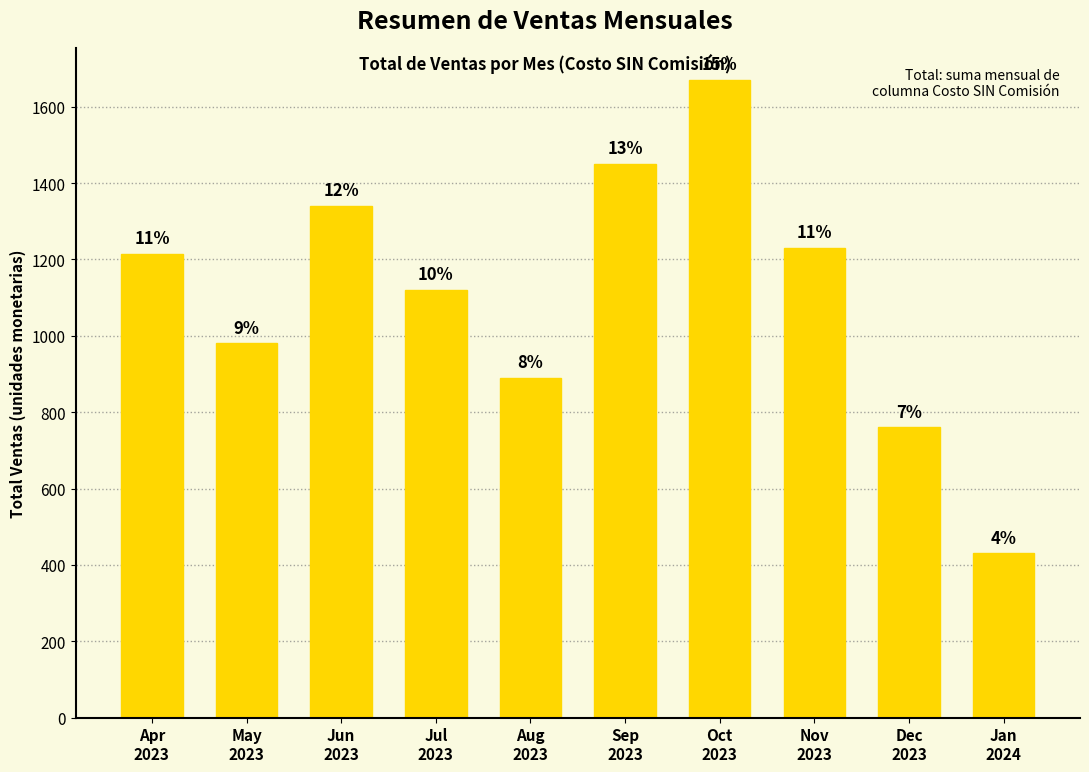

What is the value of the 2nd bar from the left?

980